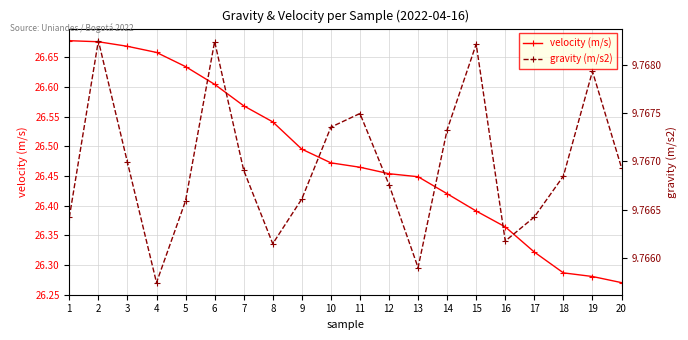

How many data points does each series have?

20